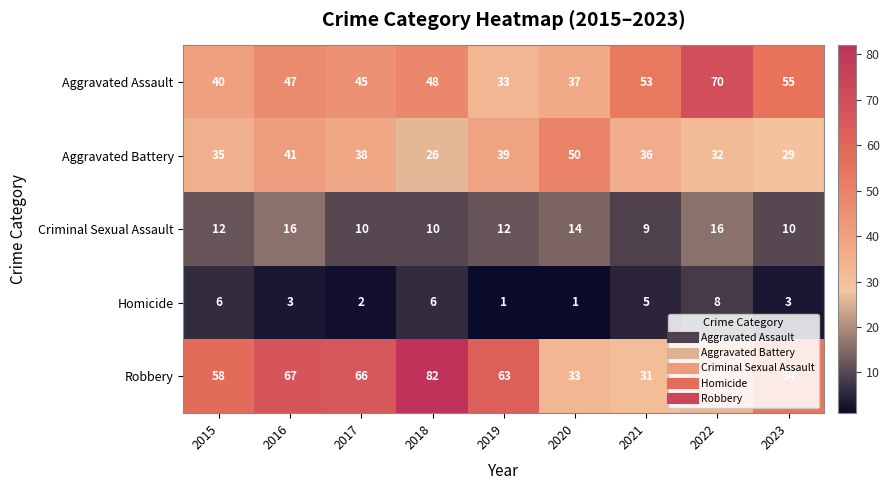

What is the difference between the maximum and second lowest values in the Aggravated Battery series?

21